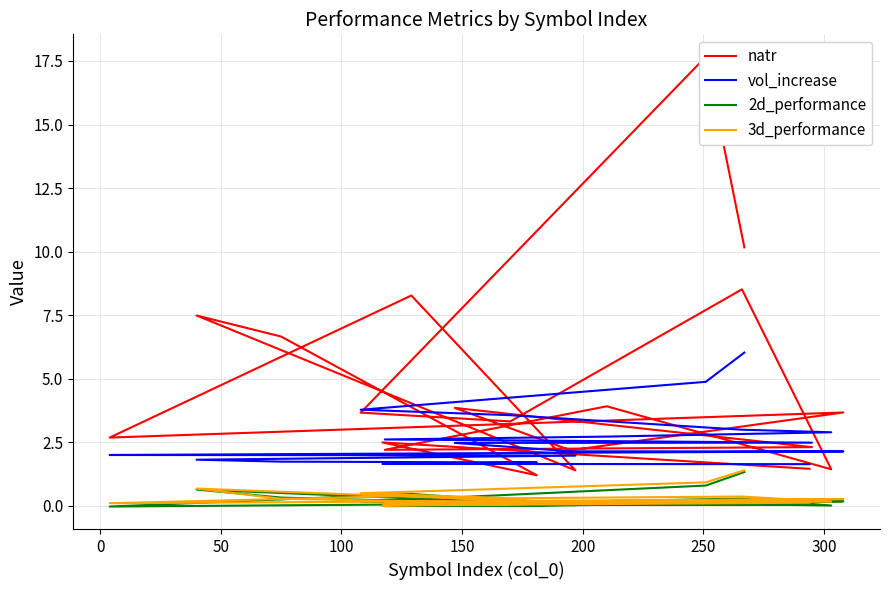

True or false: 2d_performance and natr cross at least once.

False